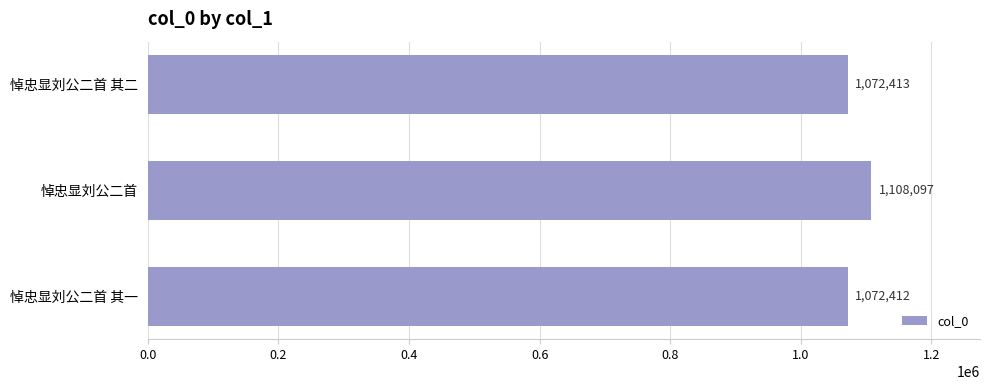

What is the average value?

1084307